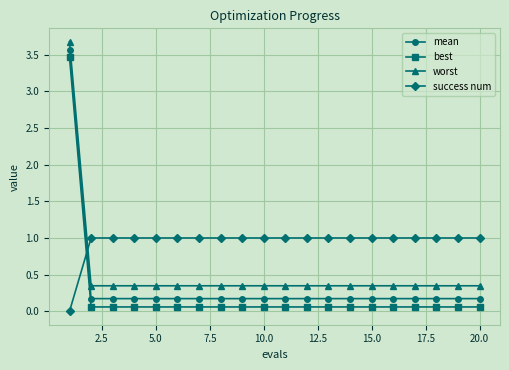

What is the average value of the best series?

0.2